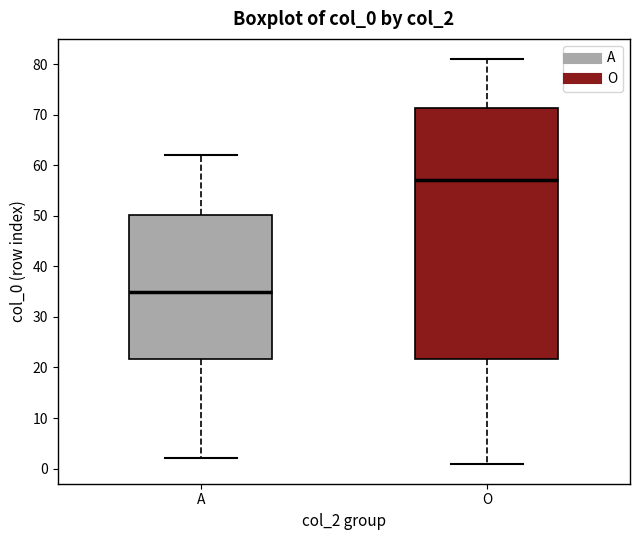

Which box is the tallest, from its lower edge to its upper edge?

O